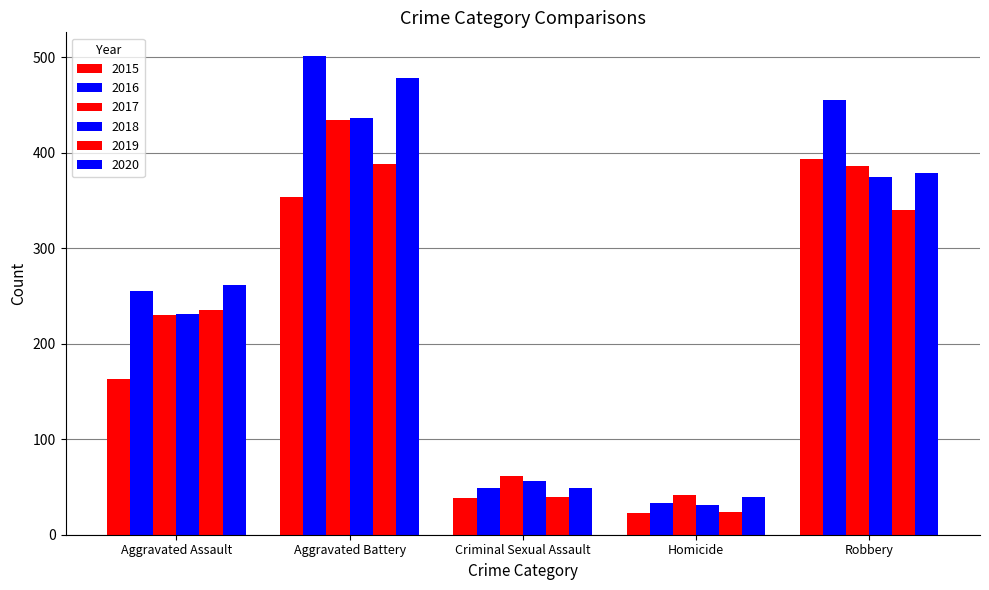

What is the total value across all series at Aggravated Assault?

1375